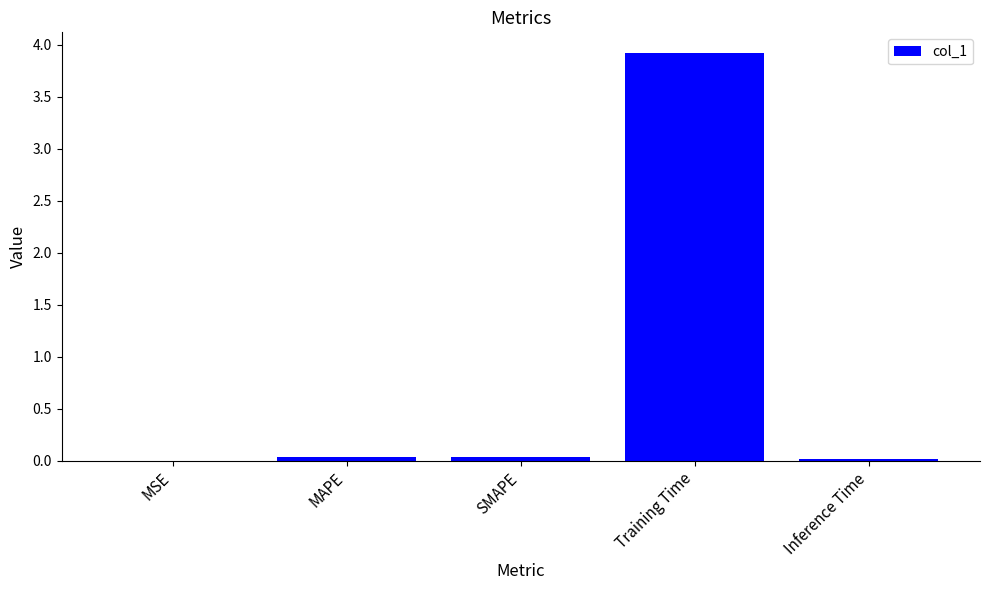

What is the sum of all values?

4.0